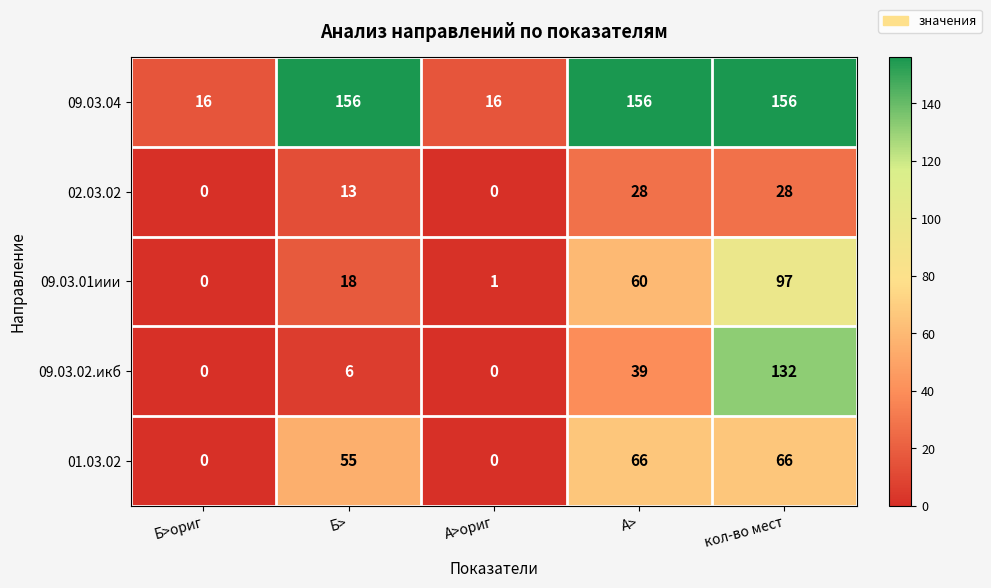

List the series in order of their peak value, highest first.

09.03.04, 09.03.02.икб, 09.03.01иии, 01.03.02, 02.03.02